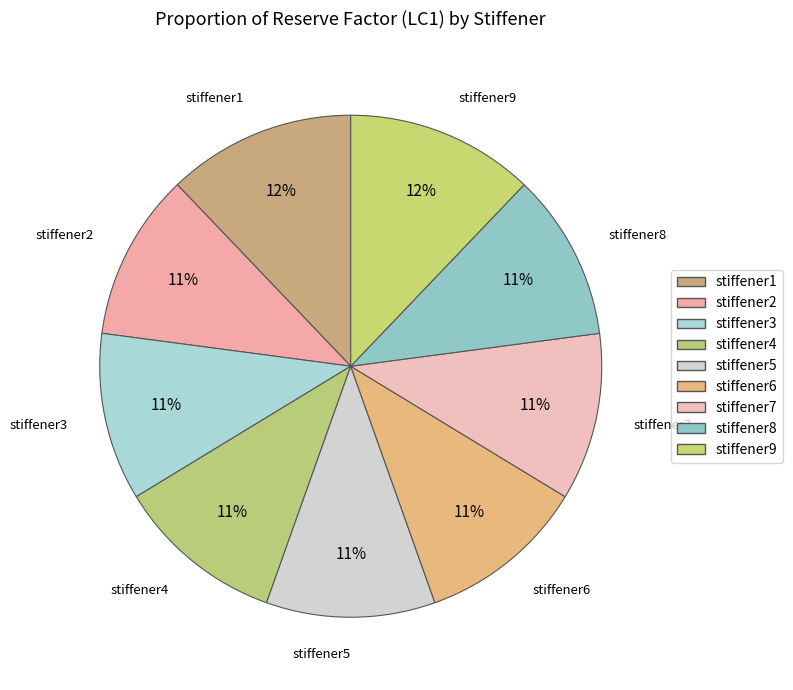

What is the largest slice in the pie chart?

stiffener1